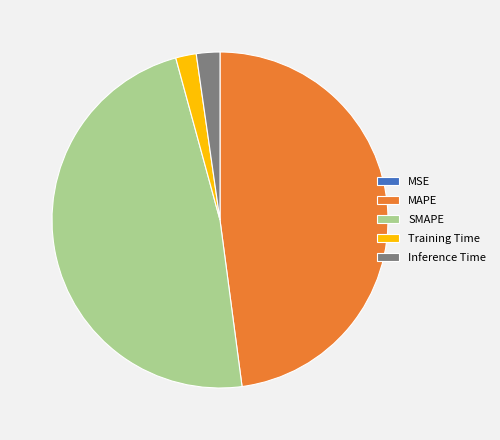

Is it true that SMAPE is 48% of the pie?

True